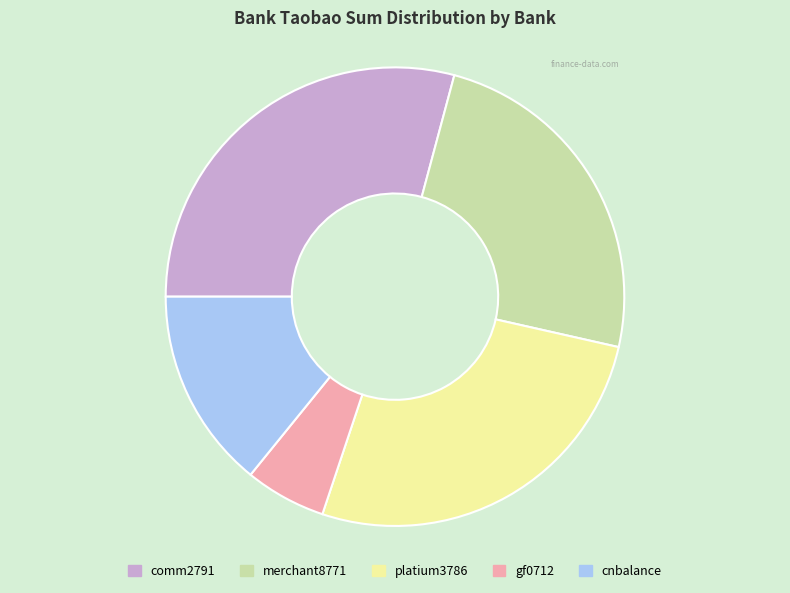

Which has a higher value, gf0712 or comm2791?

comm2791